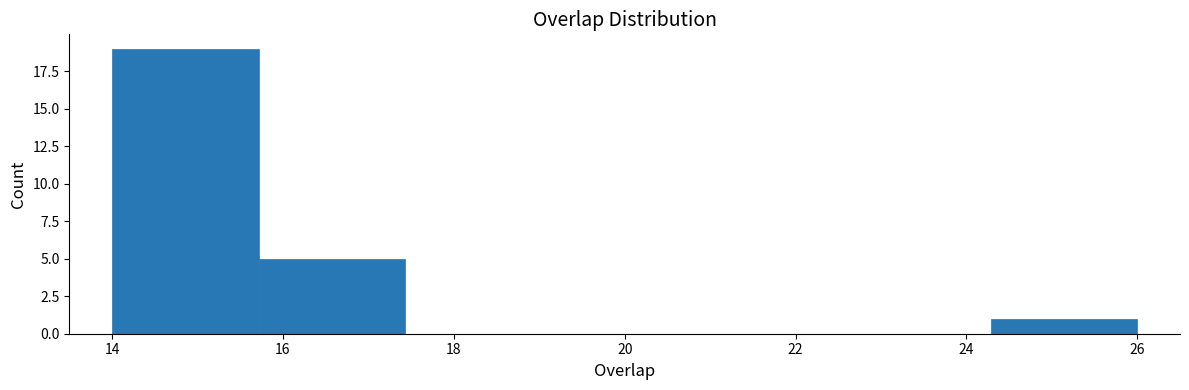

How tall is the bar that spans 15.8 to 17.4 on the x-axis? Neither the bar edges nor the heights are printed on the chart, so give them approximately, as read against the axes.

5